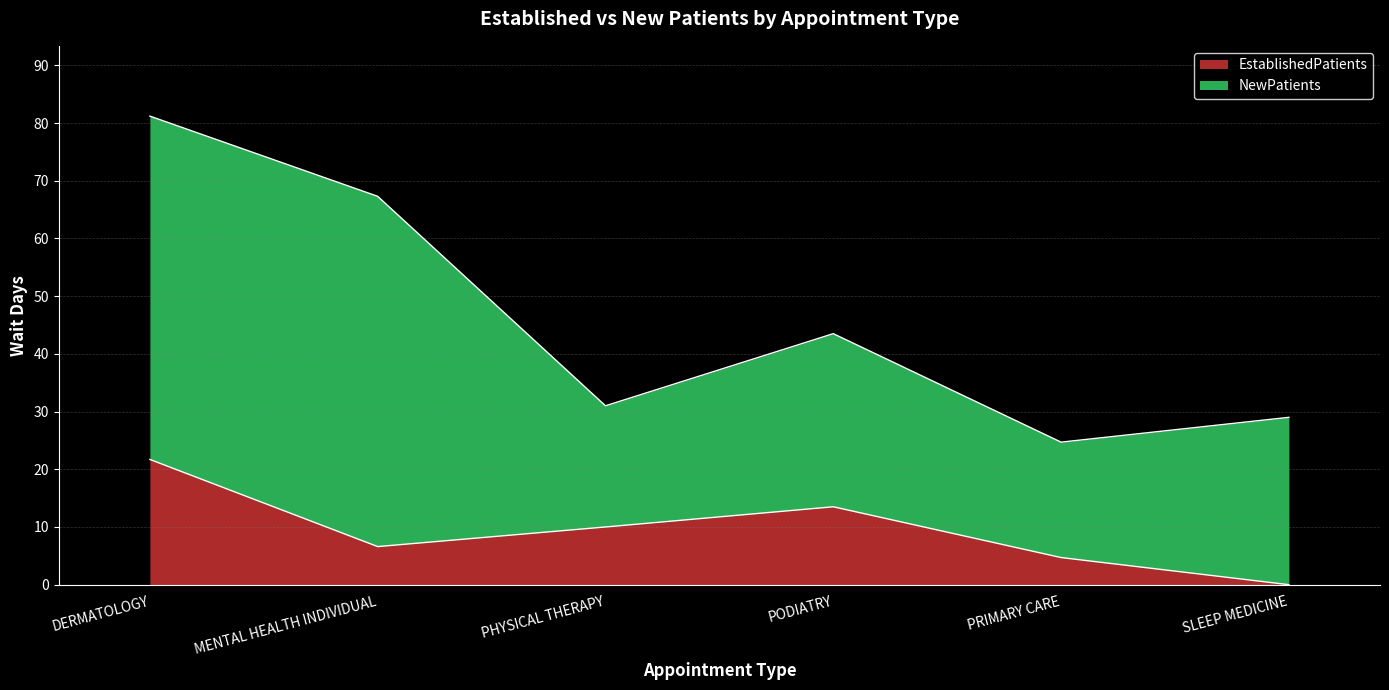

How many interior local peaks (higher than both neighbors) does the data have?

1